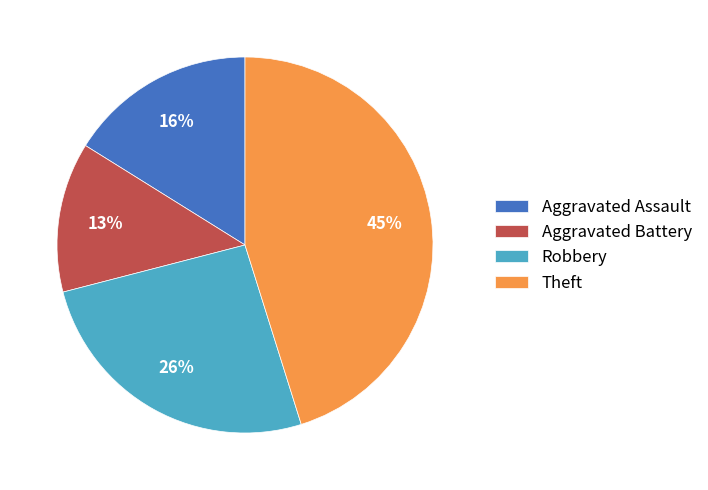

Count the number of slices in the pie.

4